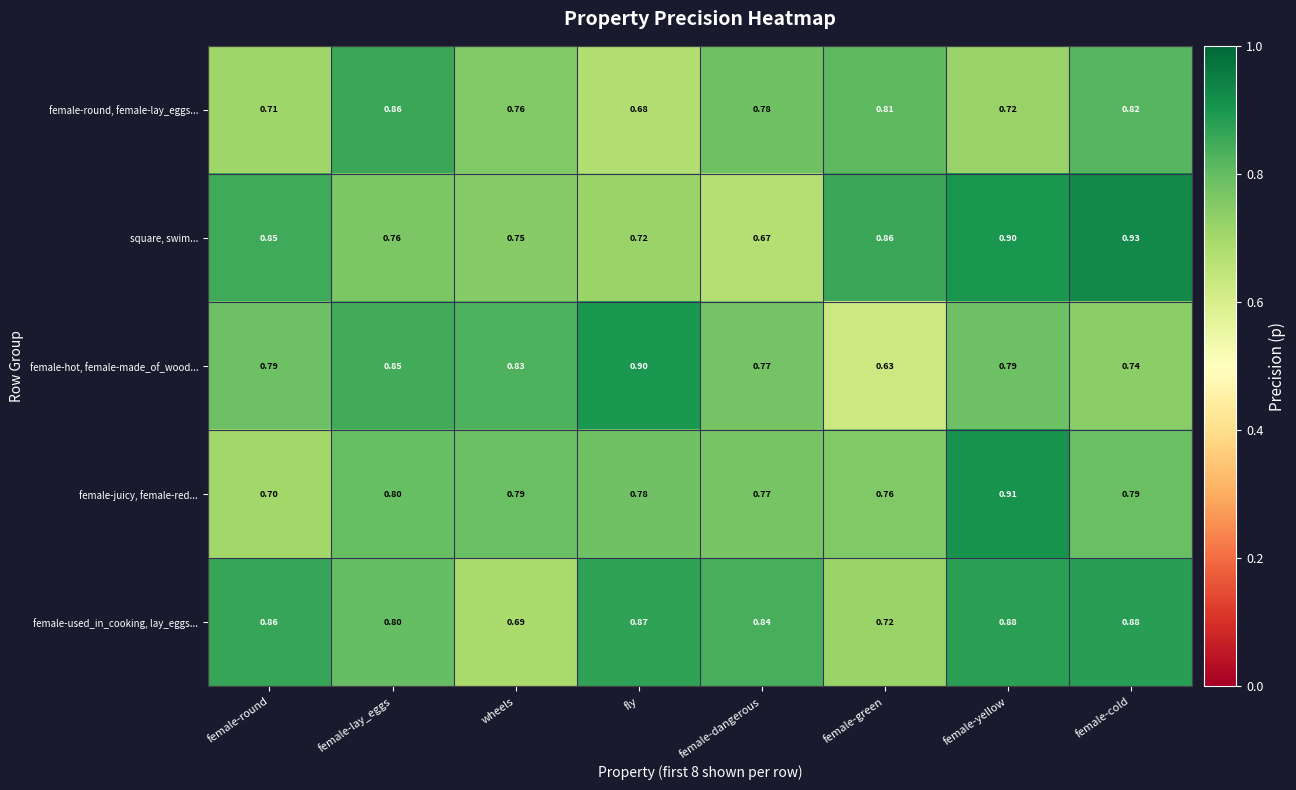

Which label corresponds to the largest value in the chart?

female-cold